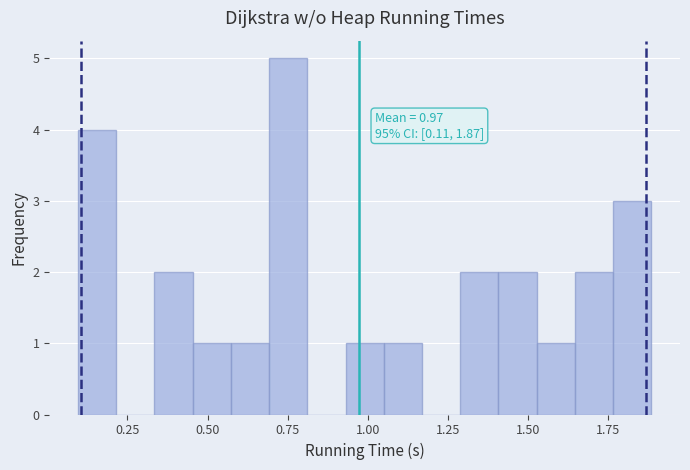

Read against the x-axis, roughly where is the centre of the tallest bar?

0.75